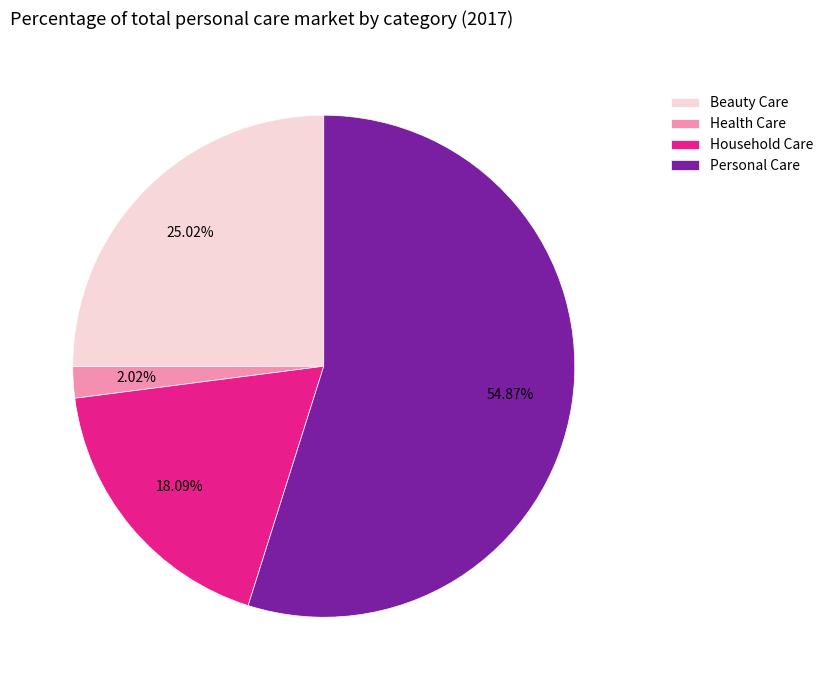

Which has a higher value, Household Care or Beauty Care?

Beauty Care